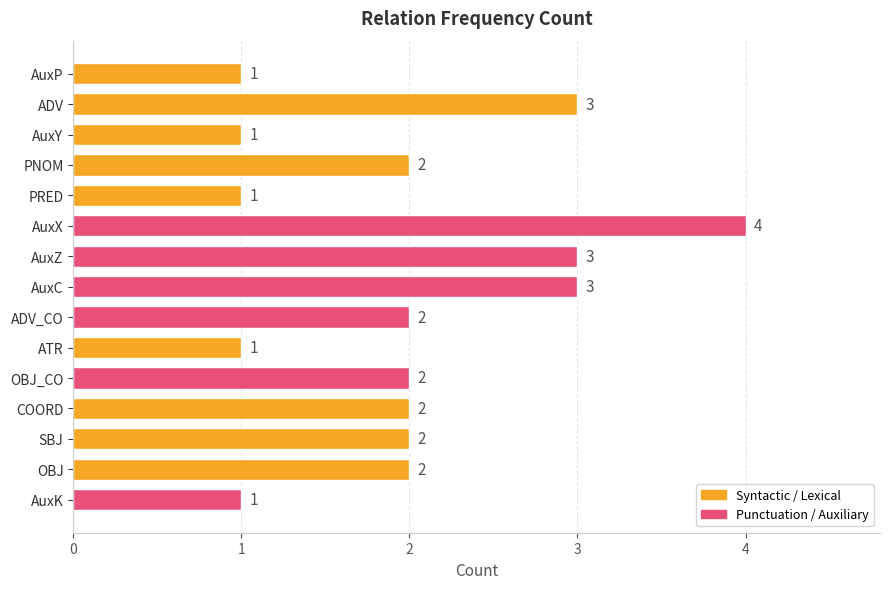

The chart shows a value of 1 at AuxZ. True or false?

False